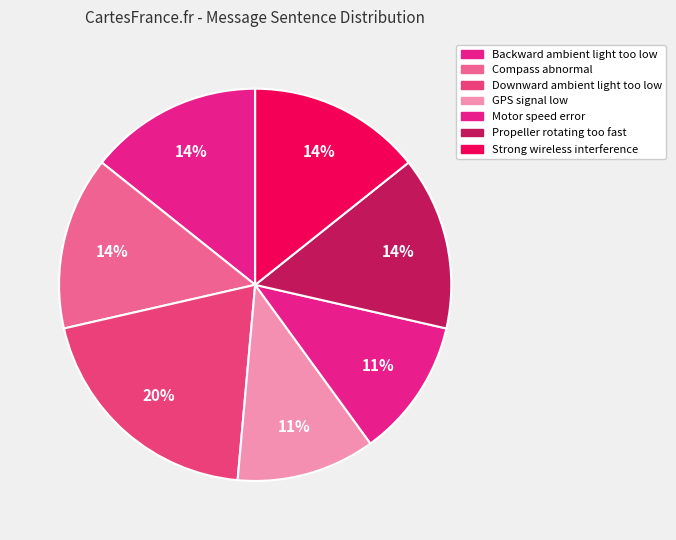

How many segments does this pie chart have?

7